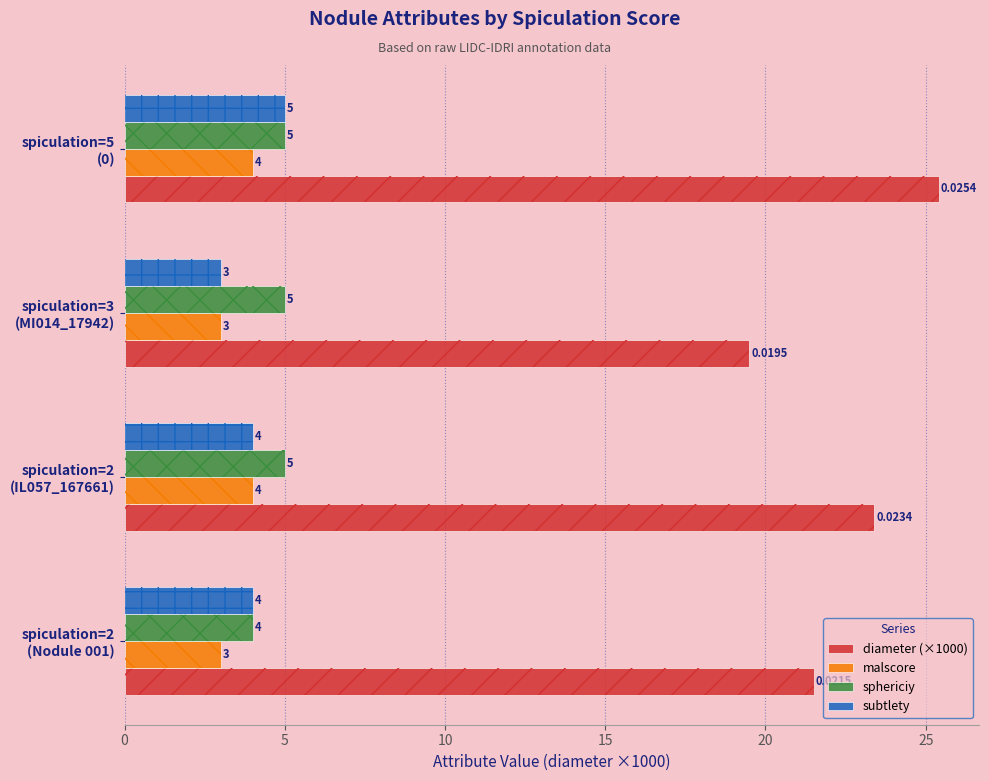

What is the greatest value displayed?

25.4